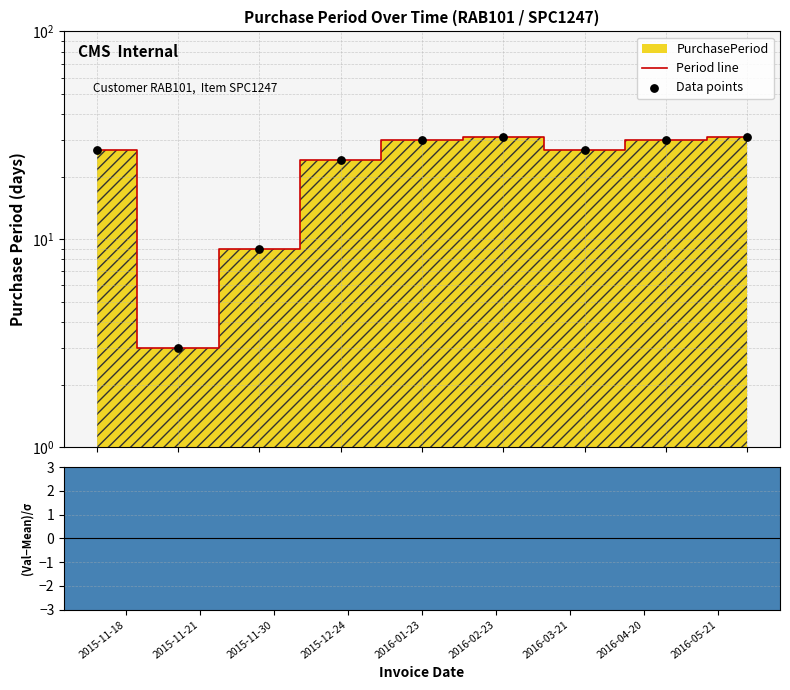

Which series reaches the minimum Y coordinate?

(Value−Mean)/σ